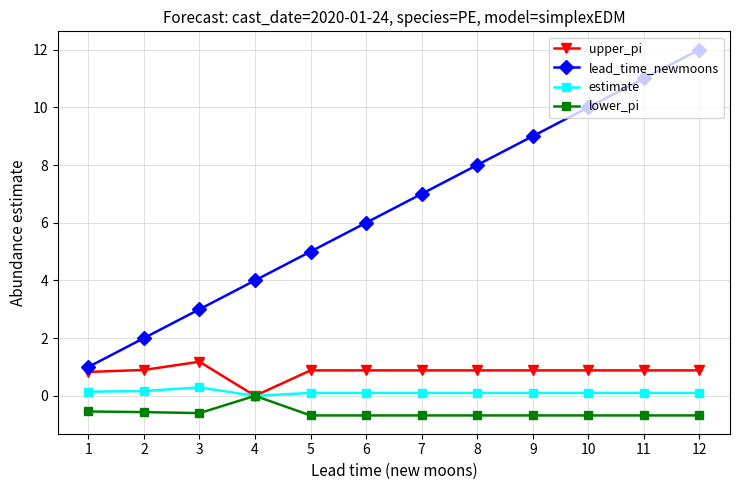

What is the difference between the maximum and minimum values in the upper_pi series?

1.2